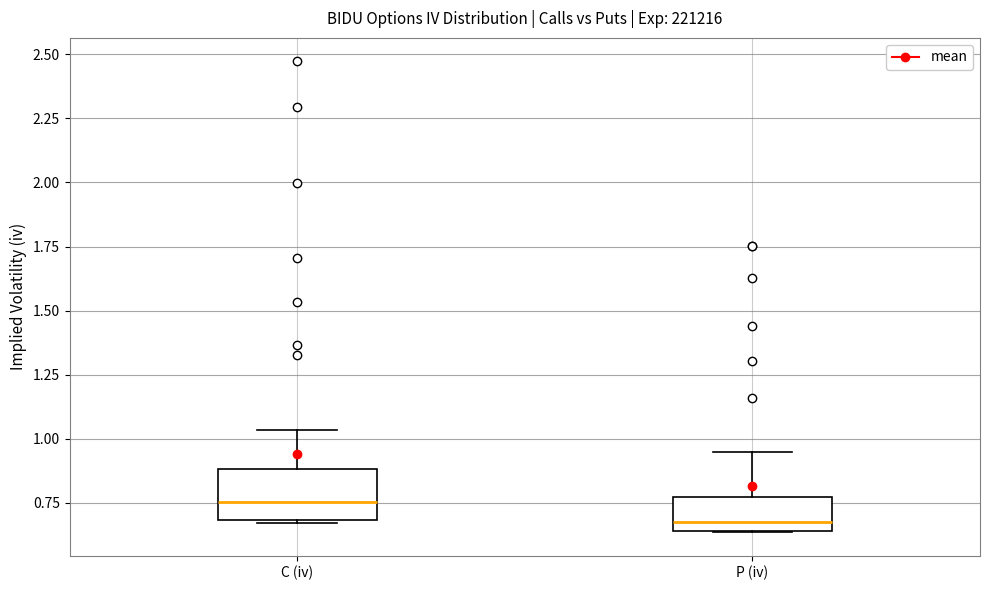

Where does the upper whisker of the box for P (iv) end on the y-axis? The values are not printed on the chart, so give them approximately, as read against the axis.

0.95